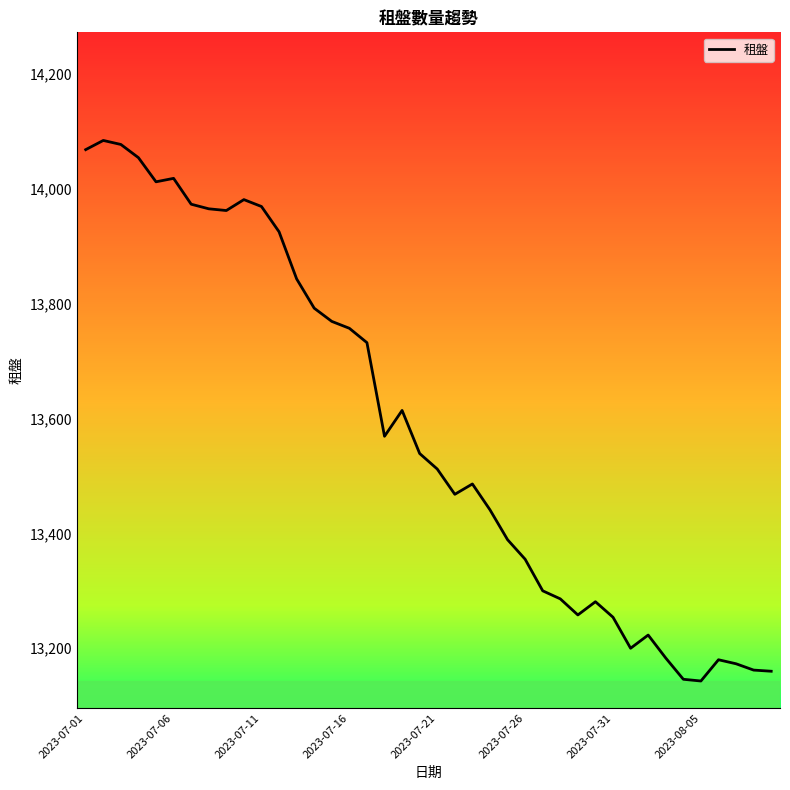

What is the difference between the maximum and minimum values?

941